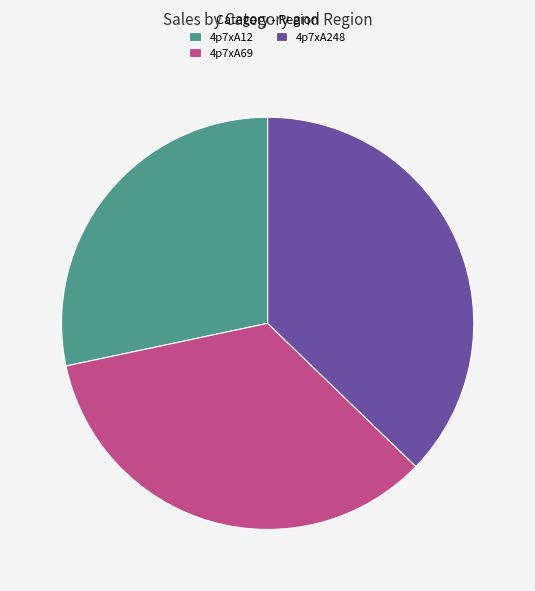

Between 4p7xA12 and 4p7xA69, which is larger?

4p7xA69